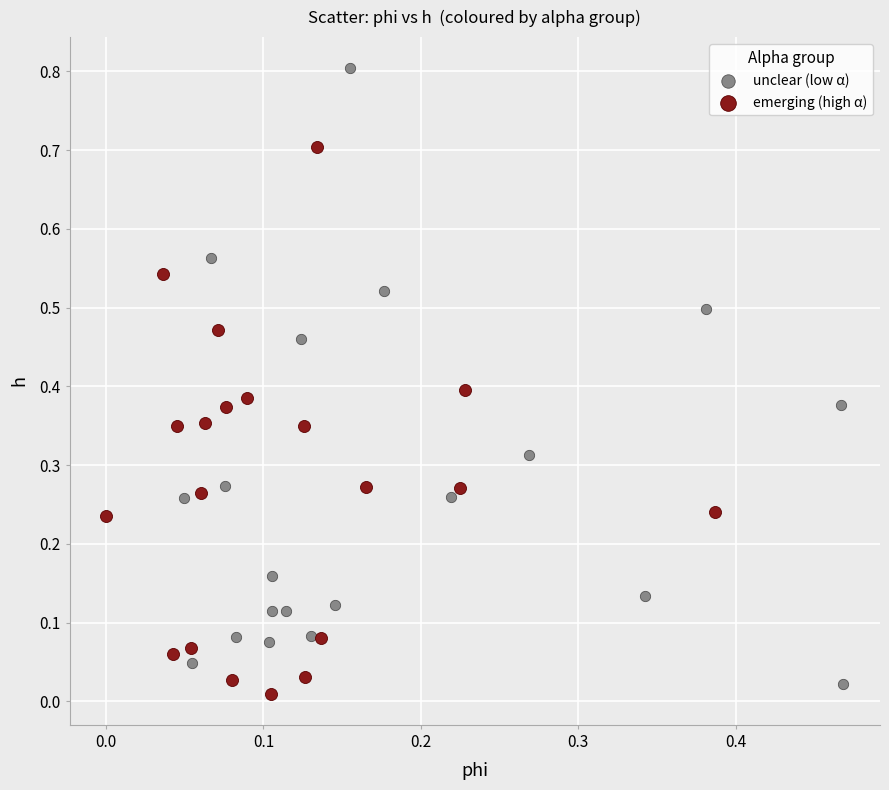

Which series contains the lowest Y value?

emerging (high α)